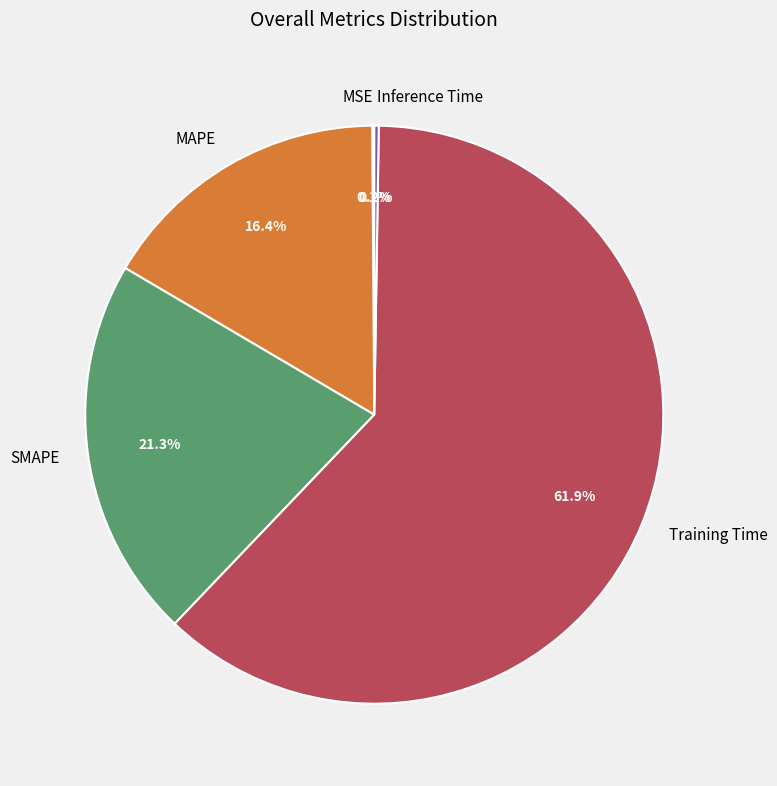

Which has a higher value, Training Time or MAPE?

Training Time